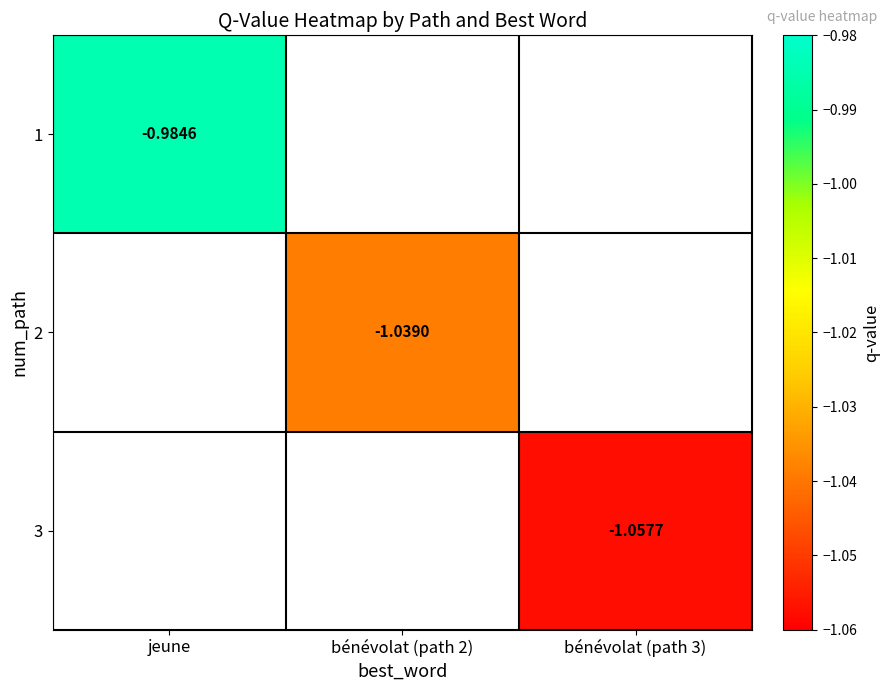

Which series has the largest range (max minus min)?

1